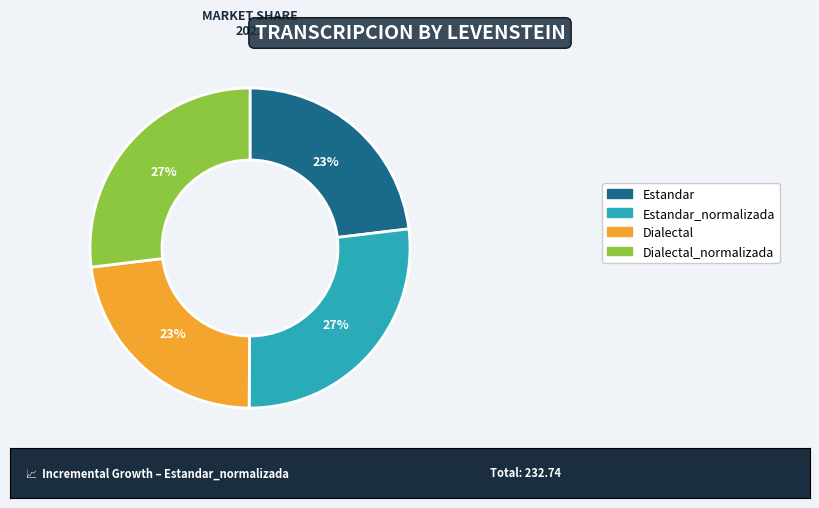

To the nearest percent, what is the difference between the Estandar and Dialectal_normalizada slice percentages?

4%